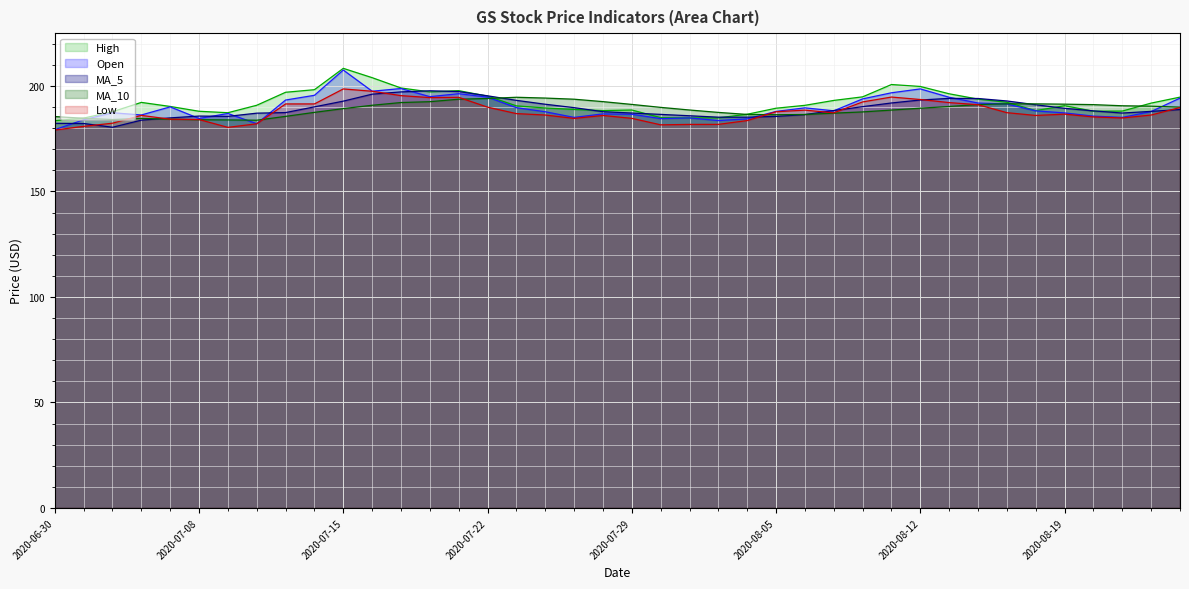

At which label is High closest to 195?

2020-08-10